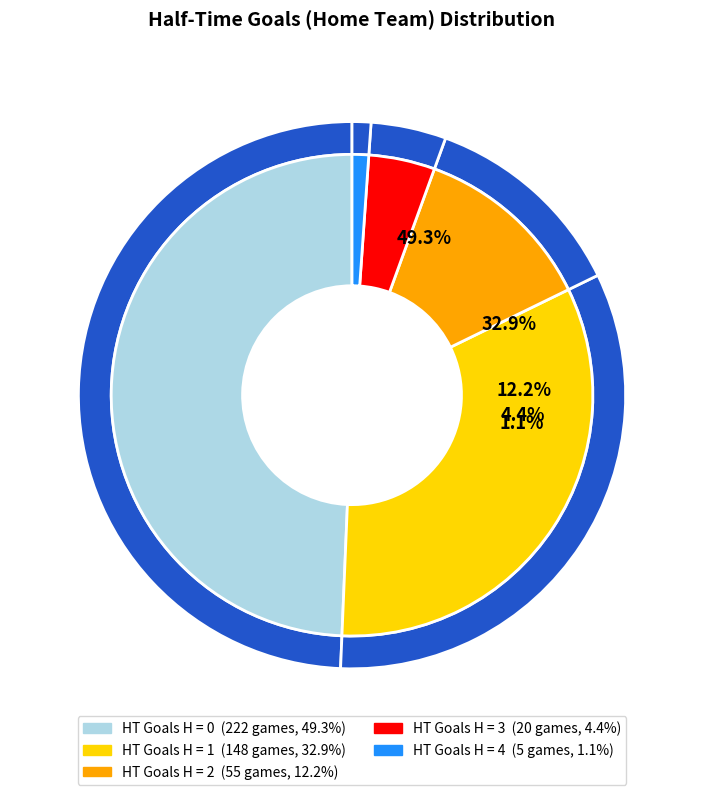

To the nearest percent, what percentage of the pie is 1?

33%